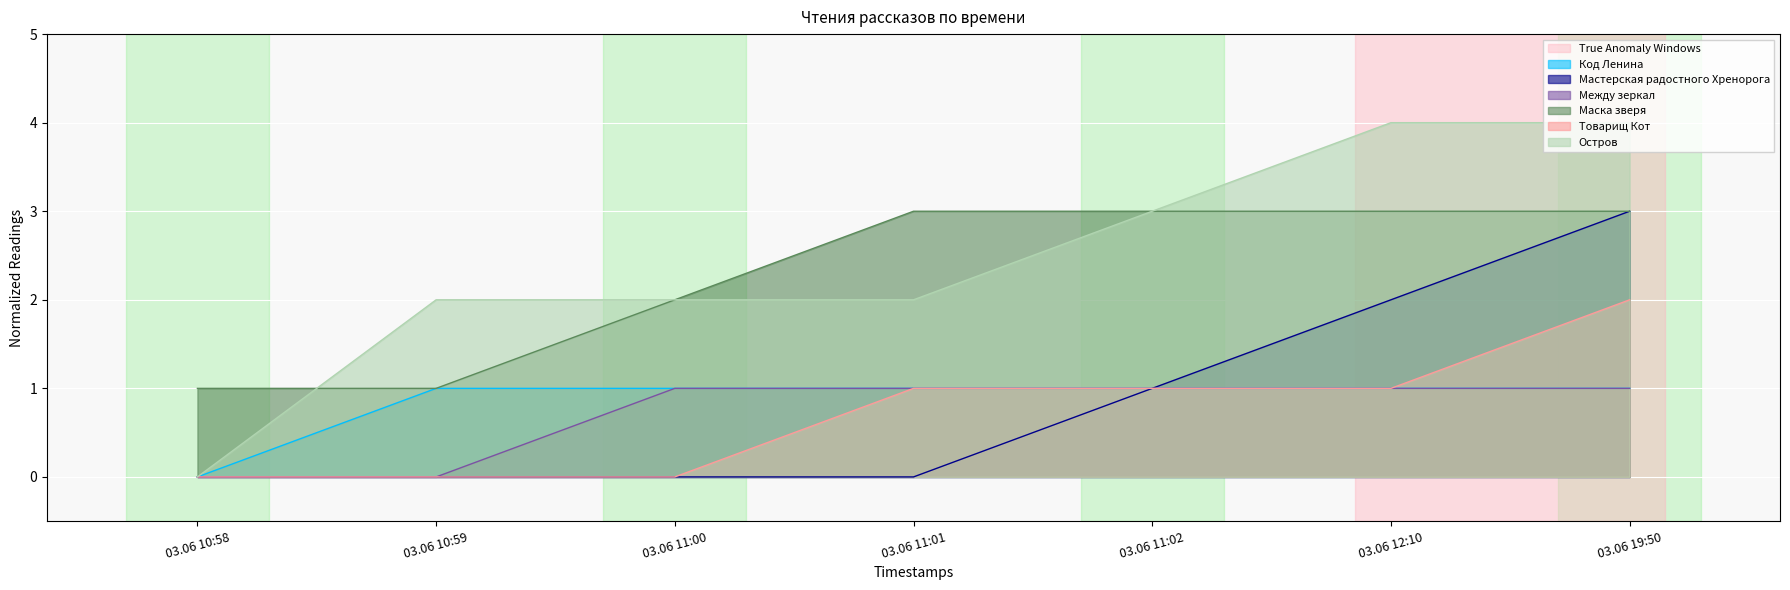

Which series has the largest total across all categories?

Остров